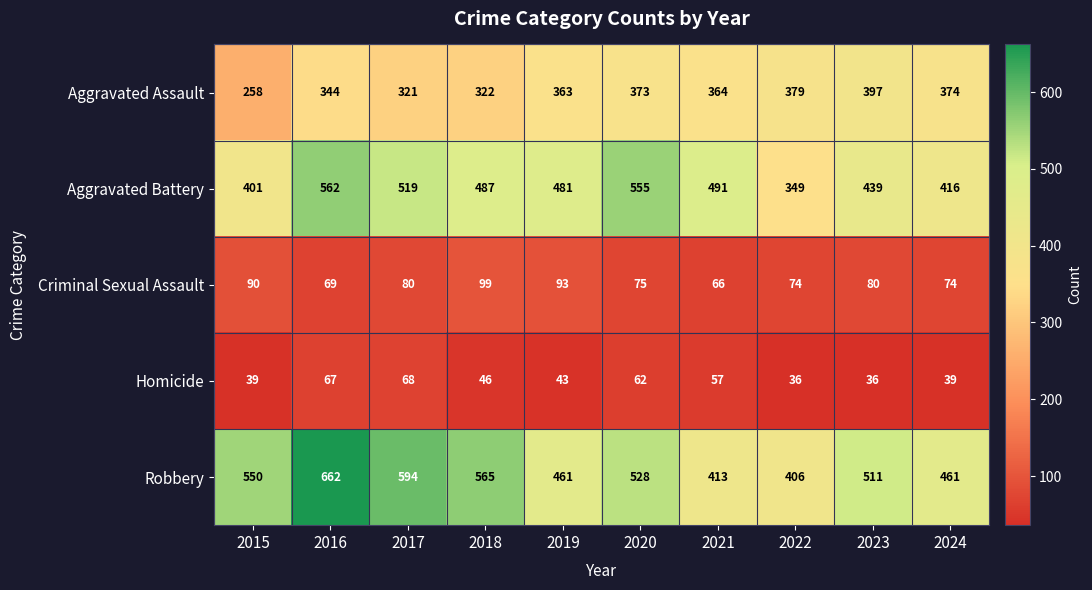

What is the sum of the Homicide values at 2020 and 2015?

101